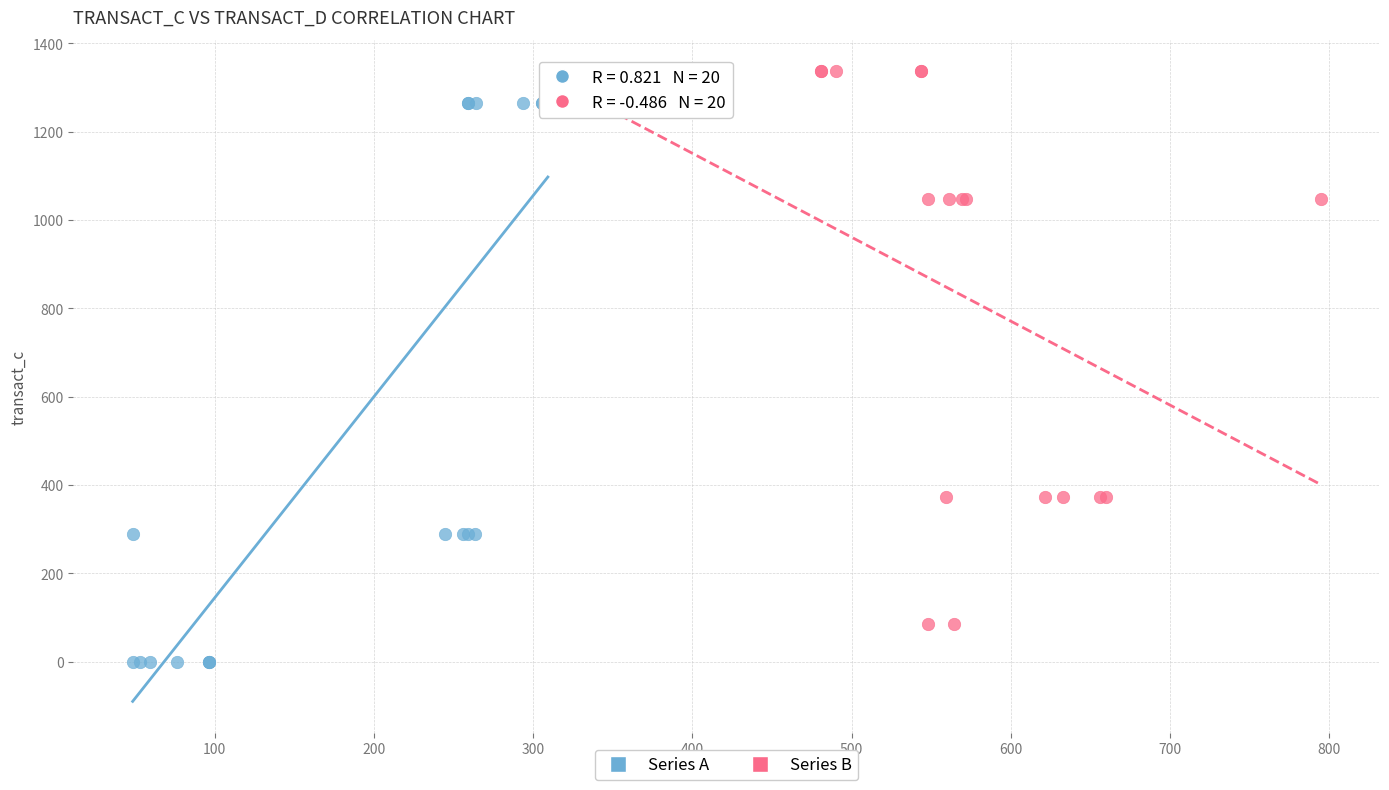

Which series contains the highest Y value?

Series B